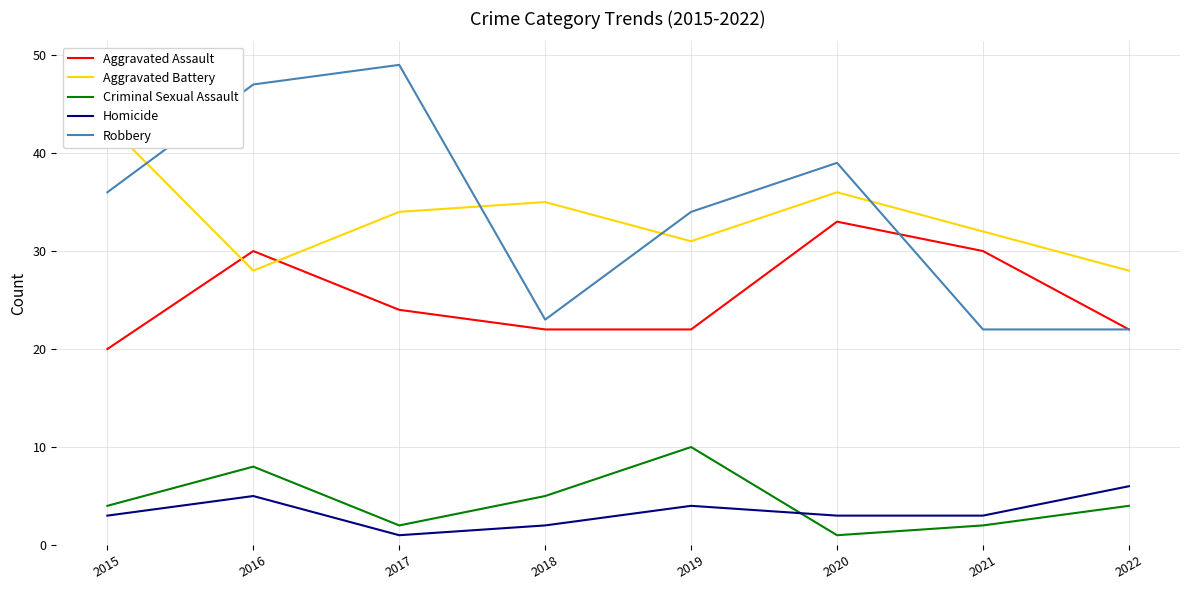

Reading left to right, what are all the values shown in this chart?

Aggravated Assault: 2015=20	2016=30	2017=24	2018=22	2019=22	2020=33	2021=30	2022=22
Aggravated Battery: 2015=43	2016=28	2017=34	2018=35	2019=31	2020=36	2021=32	2022=28
Criminal Sexual Assault: 2015=4	2016=8	2017=2	2018=5	2019=10	2020=1	2021=2	2022=4
Homicide: 2015=3	2016=5	2017=1	2018=2	2019=4	2020=3	2021=3	2022=6
Robbery: 2015=36	2016=47	2017=49	2018=23	2019=34	2020=39	2021=22	2022=22